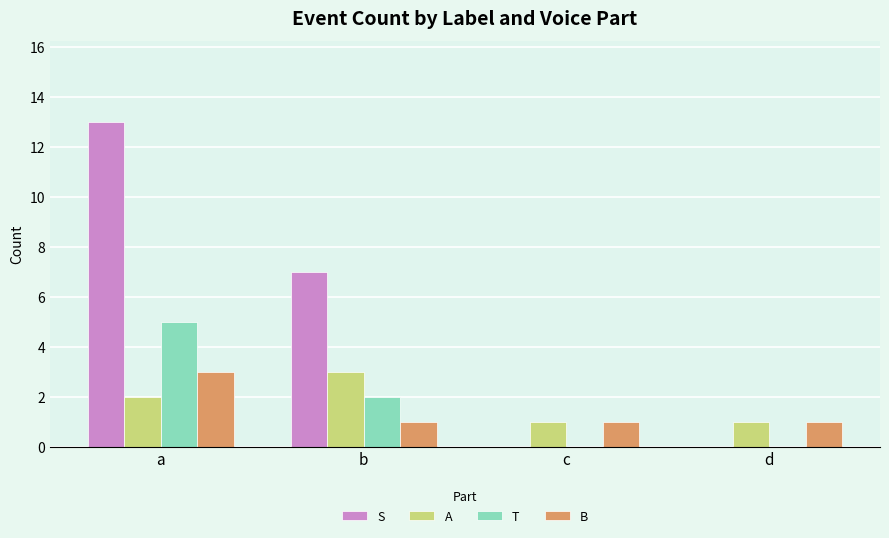

Reading left to right, extract all data points from this chart.

S: 13	7	0	0
A: 2	3	1	1
T: 5	2	0	0
B: 3	1	1	1